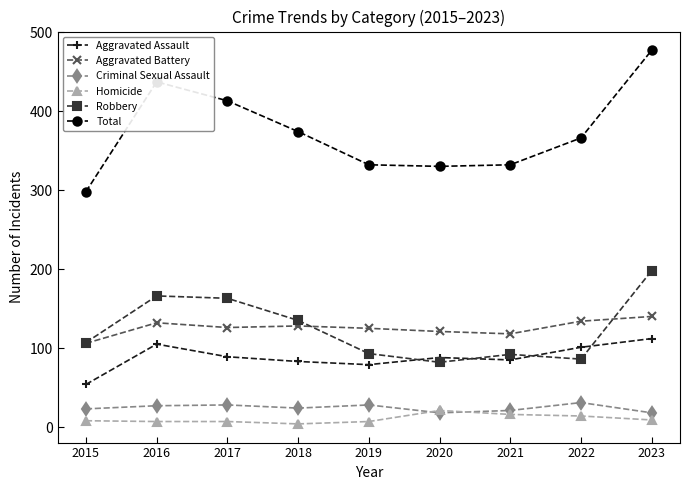

Is the value of Robbery at 2018 greater than the value of Total at 2016?

No